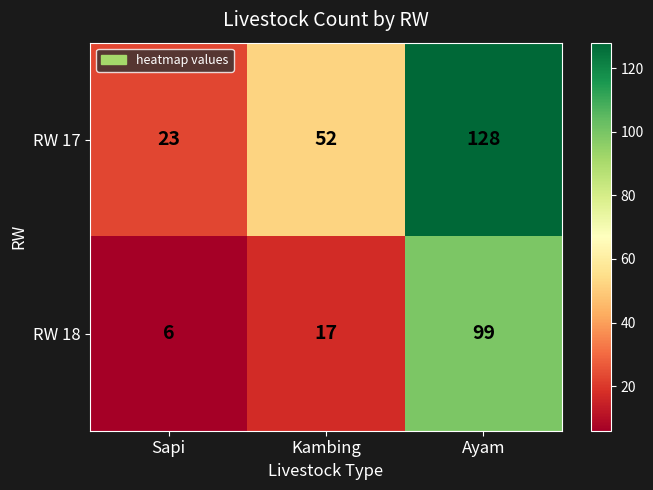

Rank the series by their maximum value, from highest to lowest.

RW 17, RW 18